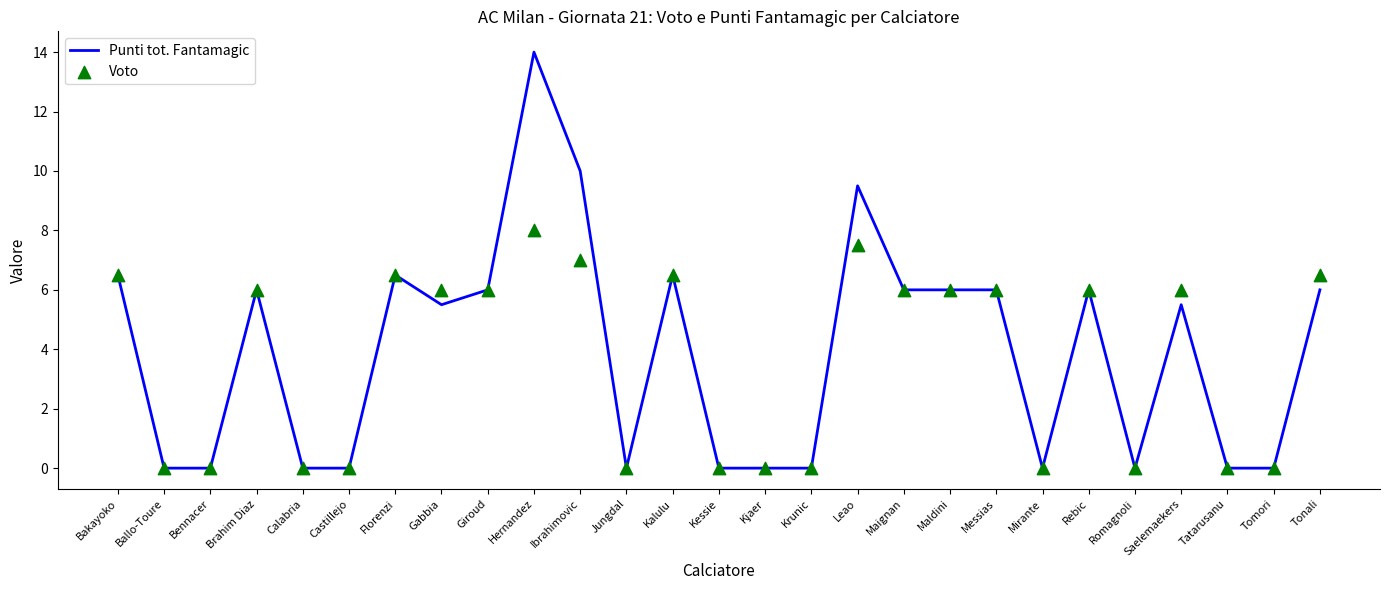

Which series contains the lowest Y value?

Punti tot. Fantamagic